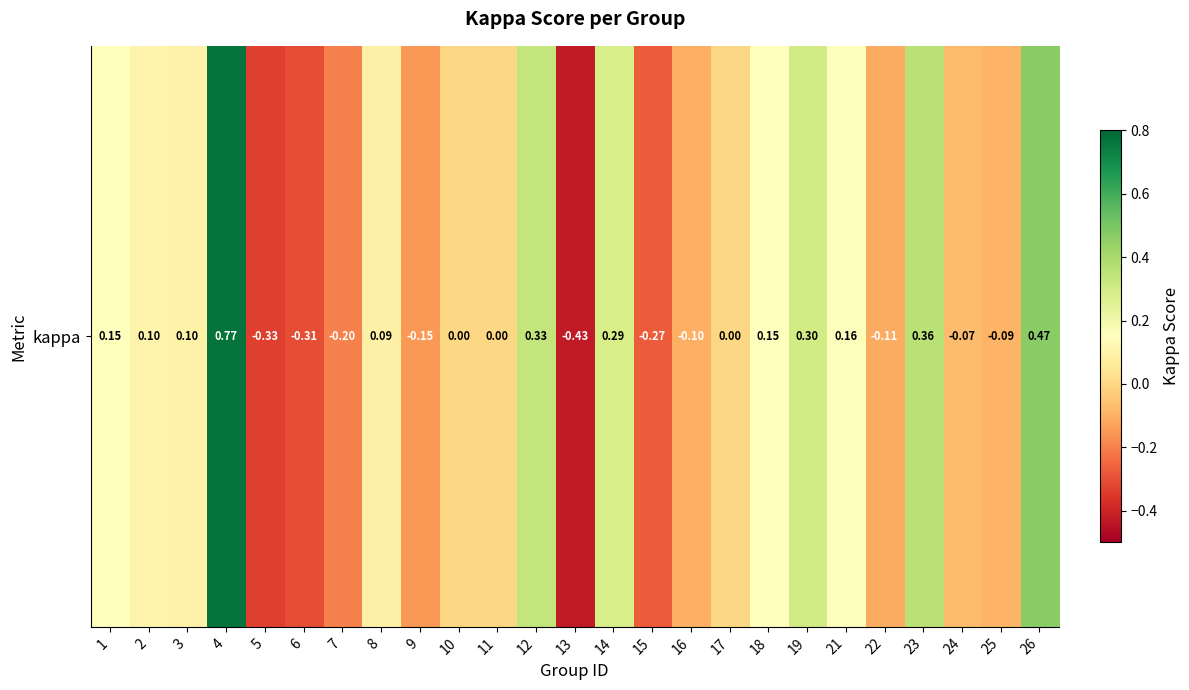

List the labels in order of value, largest first.

4, 26, 23, 12, 19, 14, 21, 1, 18, 2, 3, 8, 10, 11, 17, 24, 25, 16, 22, 9, 7, 15, 6, 5, 13